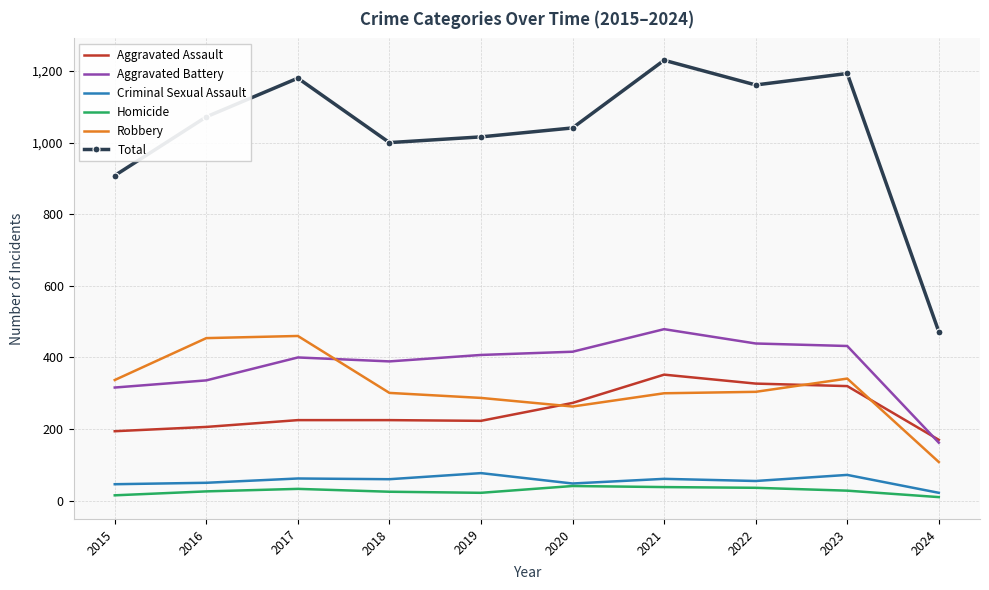

Where is Total nearest to the value 851?

2015